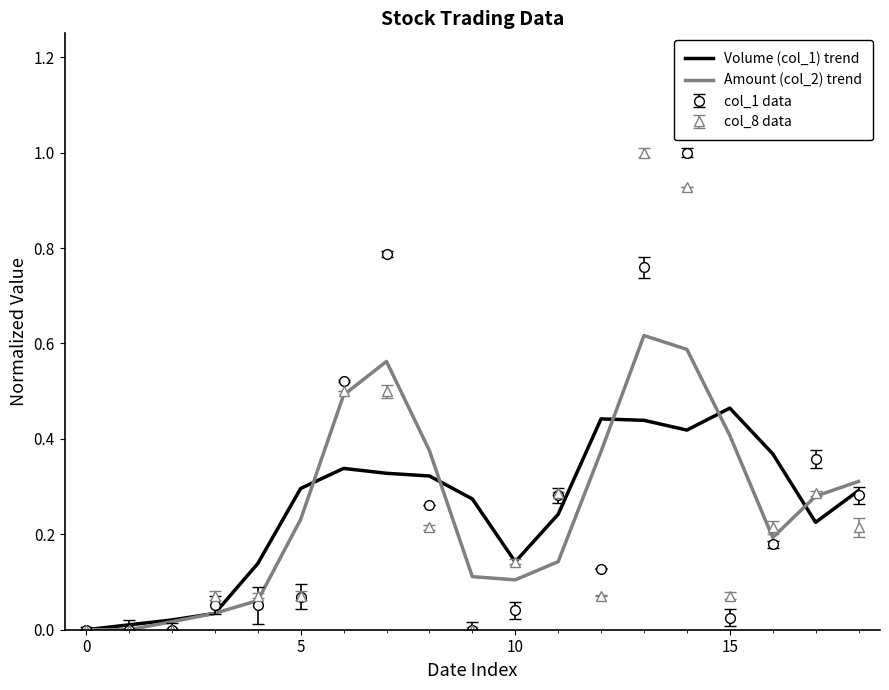

What is the highest value of the col_1 data series?

1.0